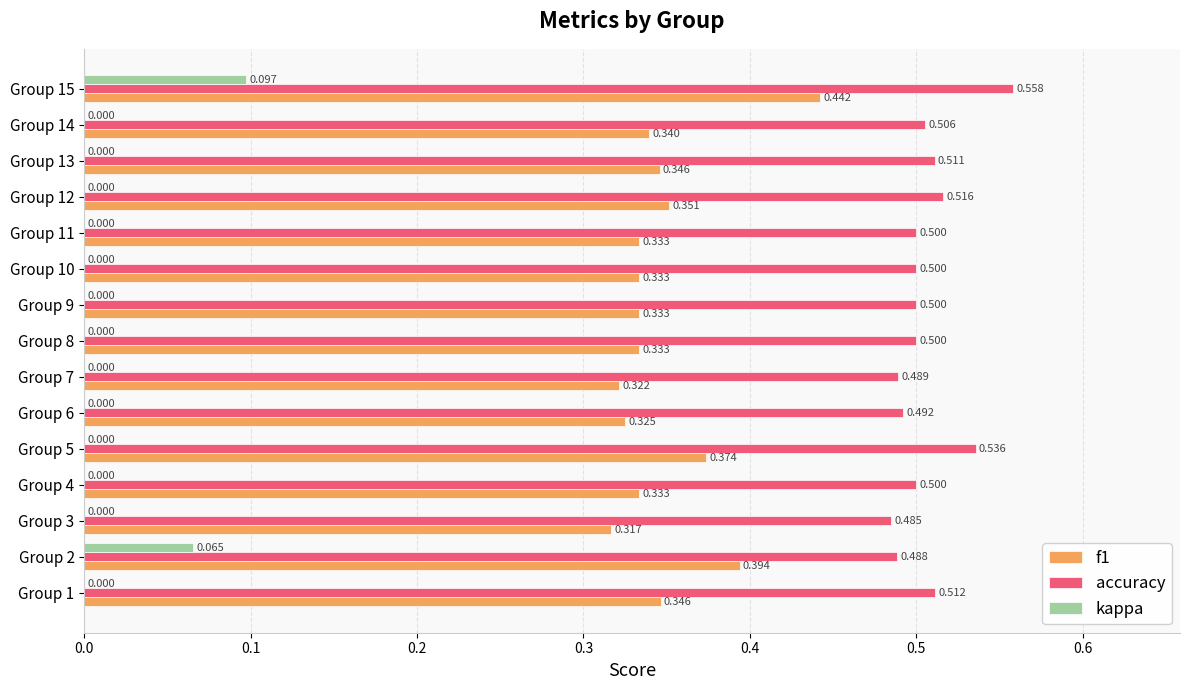

Is the value of kappa at Group 12 greater than the value of f1 at Group 12?

No